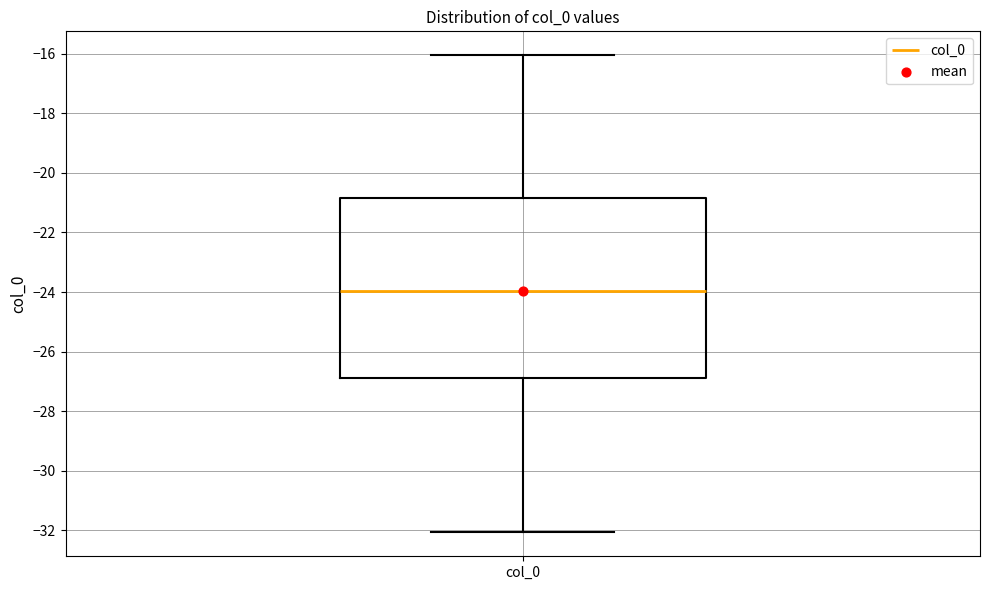

Transcribe this box plot: give where the median line is, the range the box spans, and where the two whiskers end, as read against the y-axis. The values are not printed on the chart, so give them approximately, as read against the axis.

median -24.0, box -26.8 to -20.8, whiskers -32.0 to -16.0